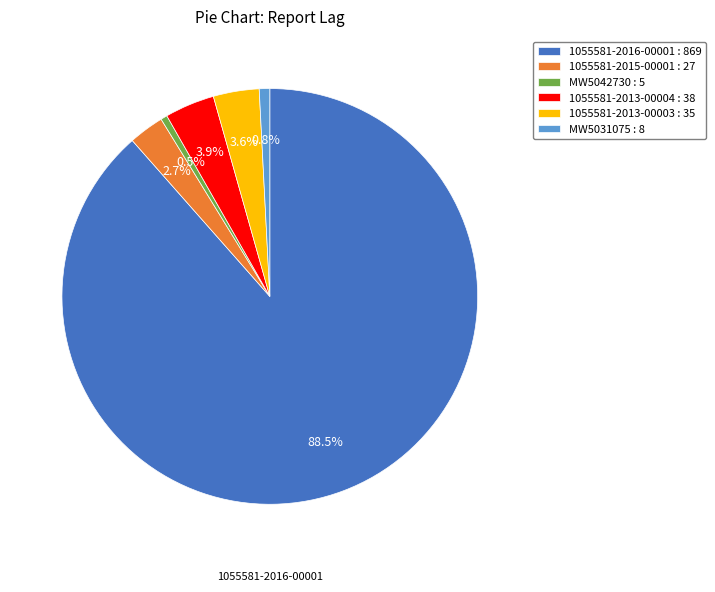

Does any single category account for the majority?

Yes